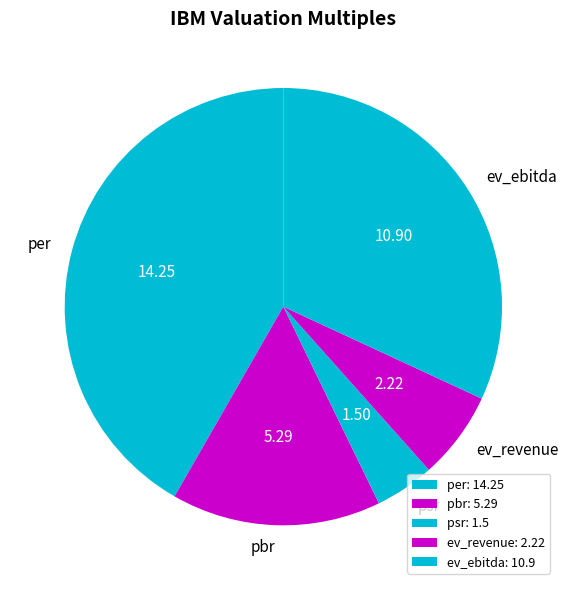

What is the change in value from per to psr?

-12.8